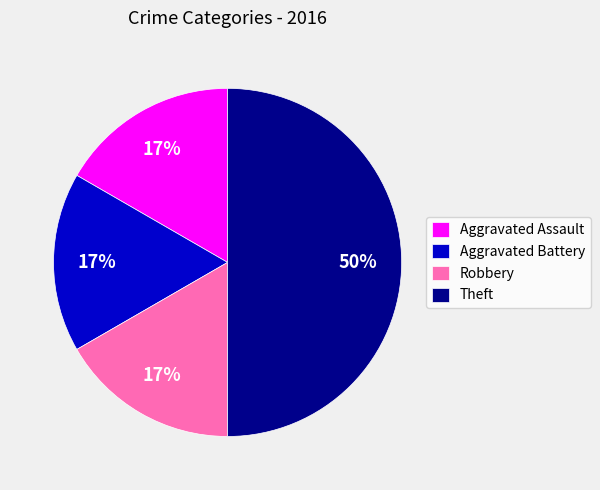

Is the sum of Aggravated Battery and Theft greater than half?

Yes